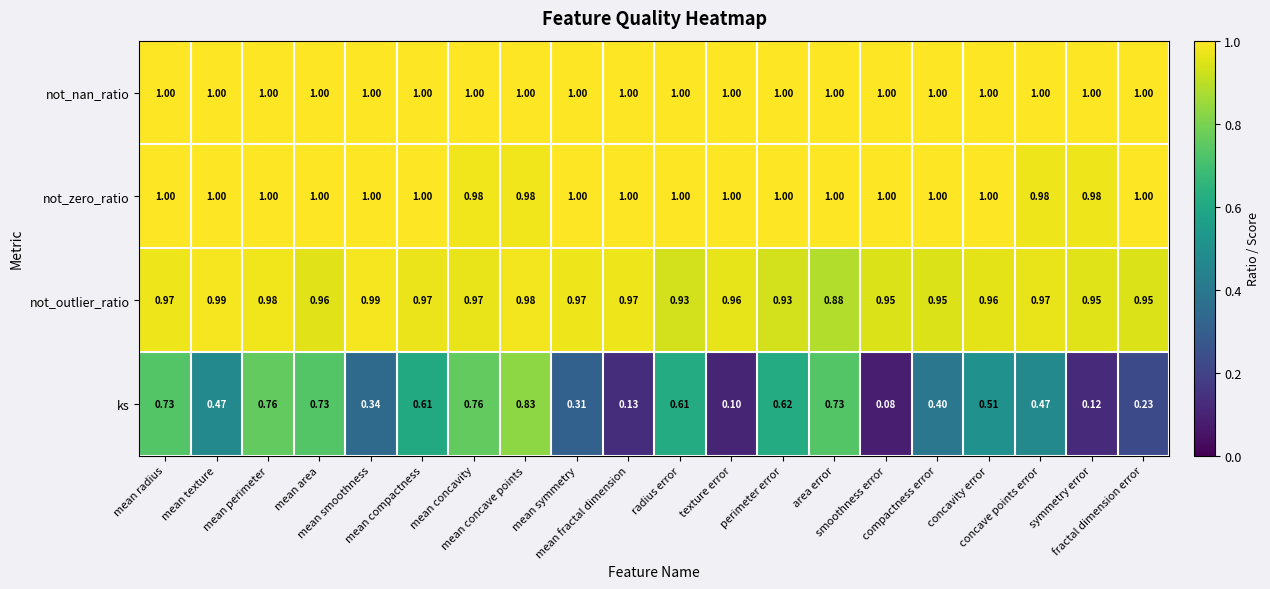

Which series has the largest range (max minus min)?

ks